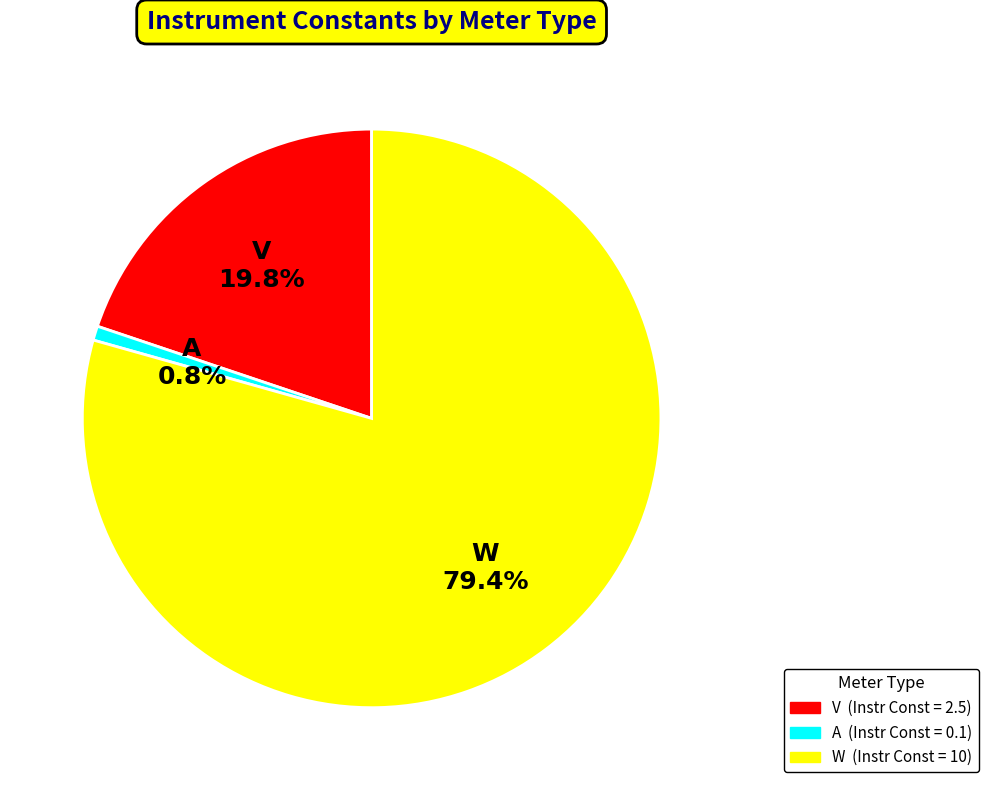

Rank the categories by value from highest to lowest.

W, V, A